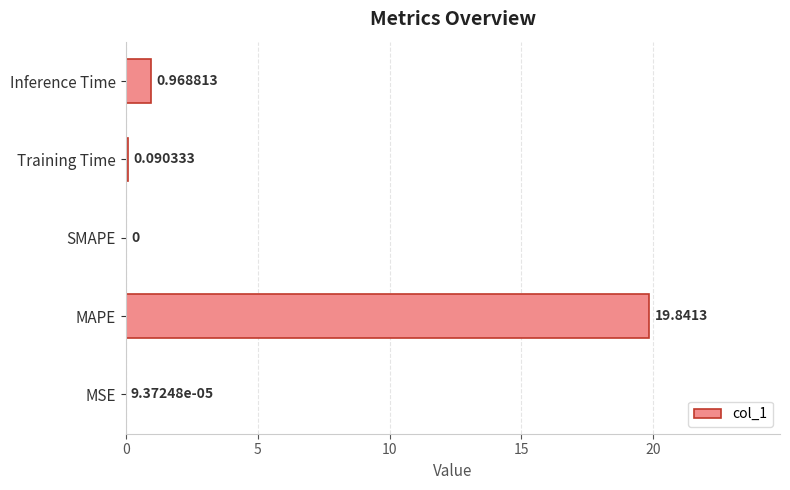

What is the sum of all values?

20.9